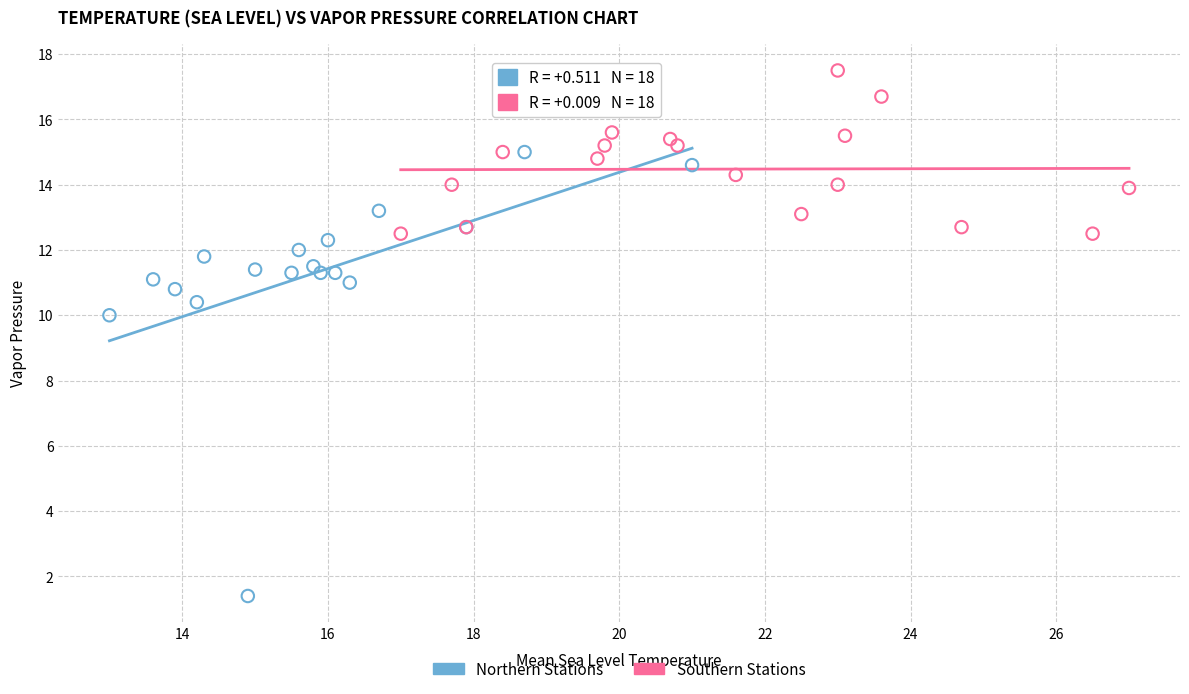

Which series reaches the maximum Y coordinate?

Southern Stations